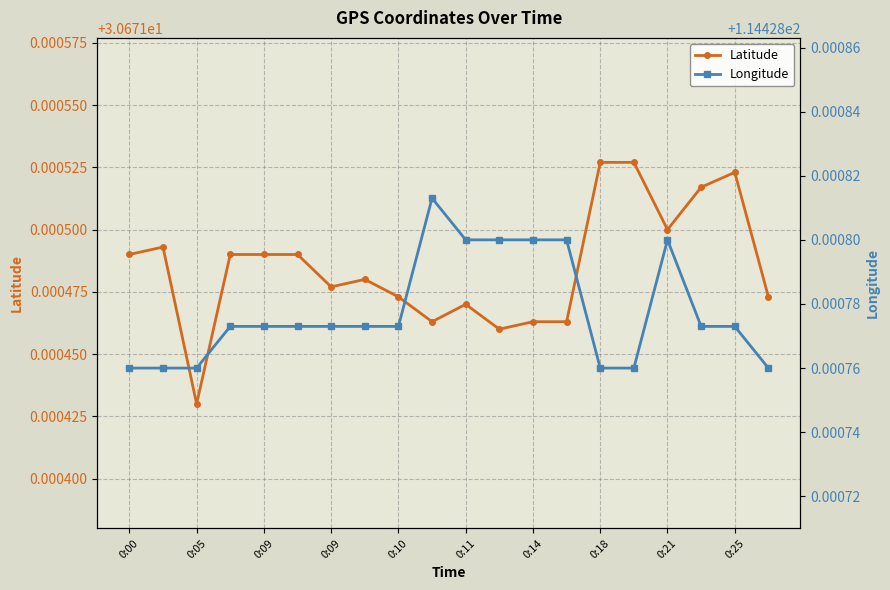

True or false: Longitude has more than 1 points higher than both neighbors.

True